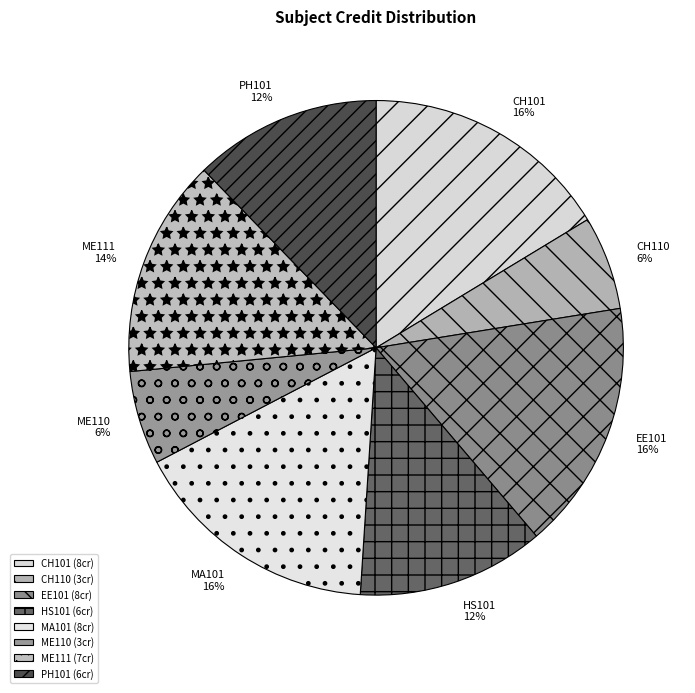

What percentage is the CH110 slice, to the nearest percent?

6%